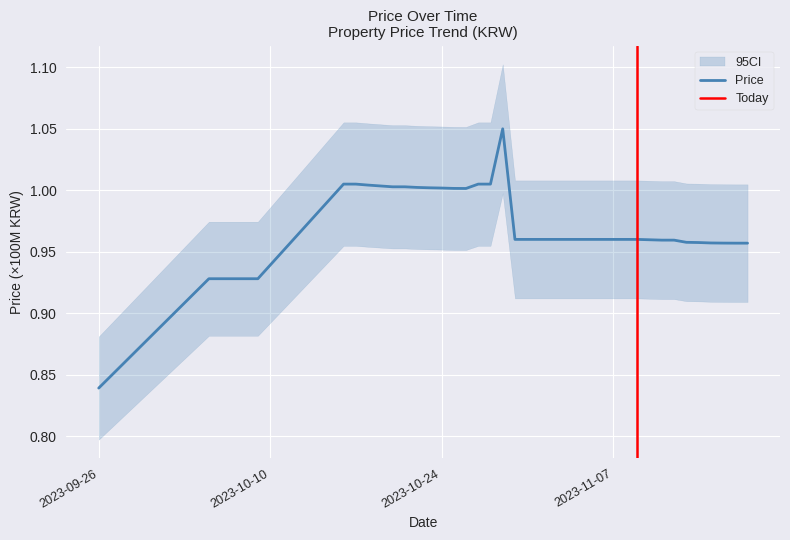

True or false: Price has a value of 0.3 at 2023-11-07.

False